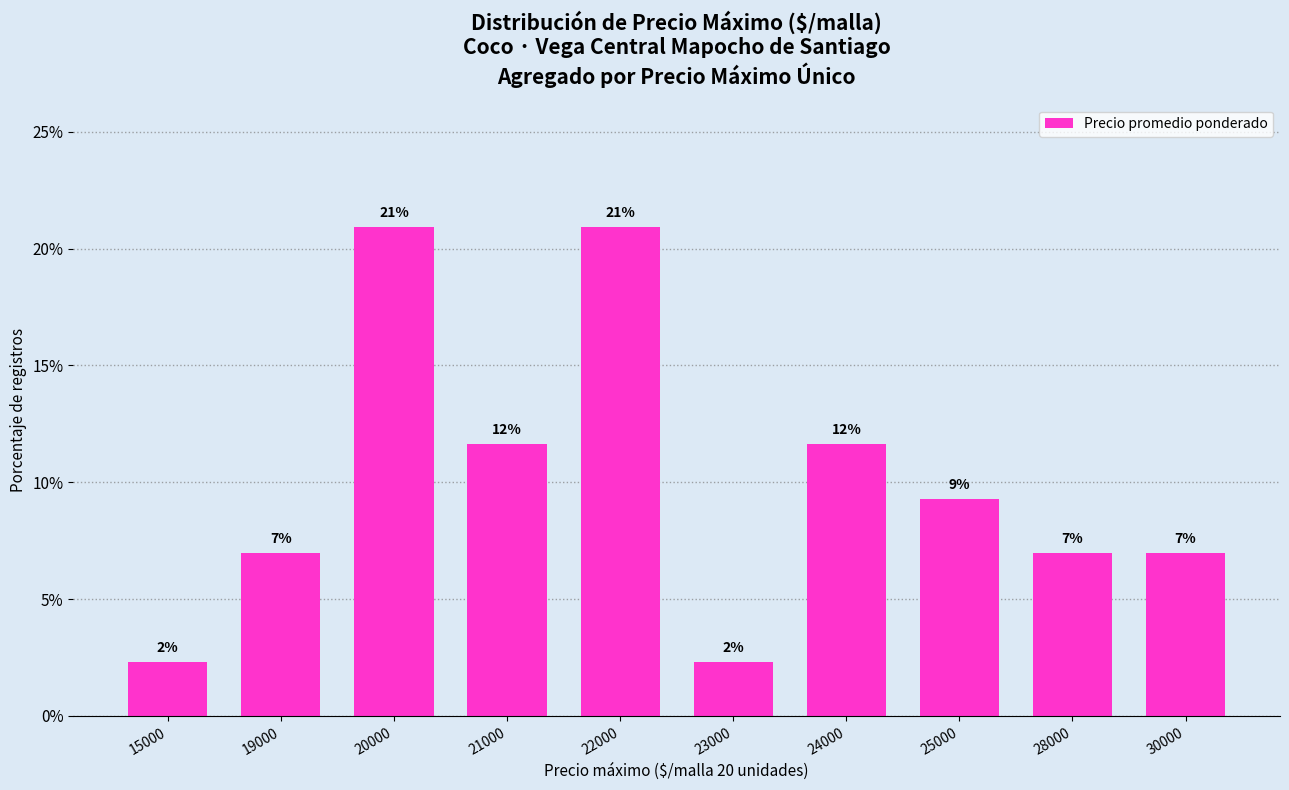

At which label does the data first exceed 9?

20000